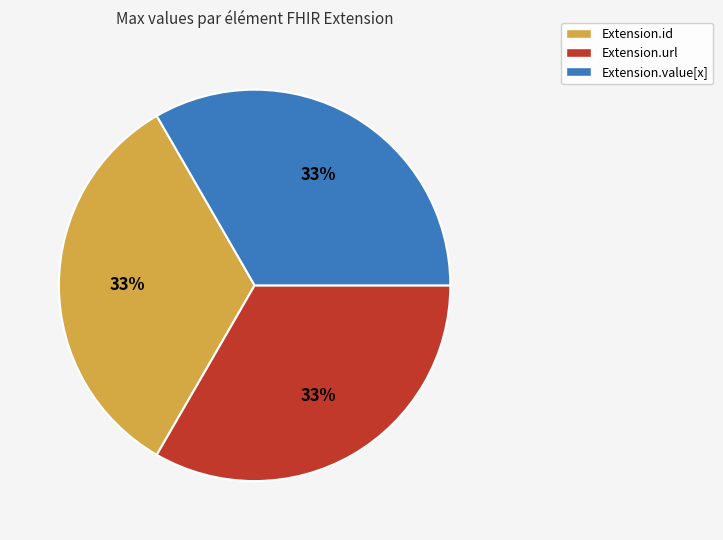

To the nearest percent, what percentage of the pie is Extension.url?

33%